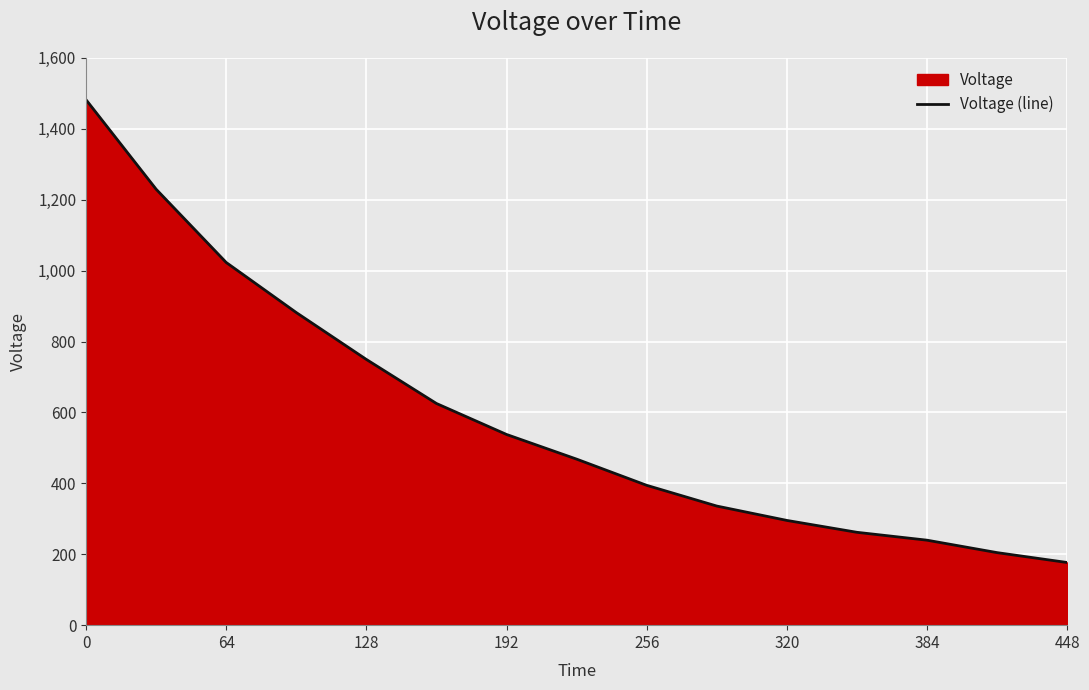

What is the minimum value shown in the chart?

176.7